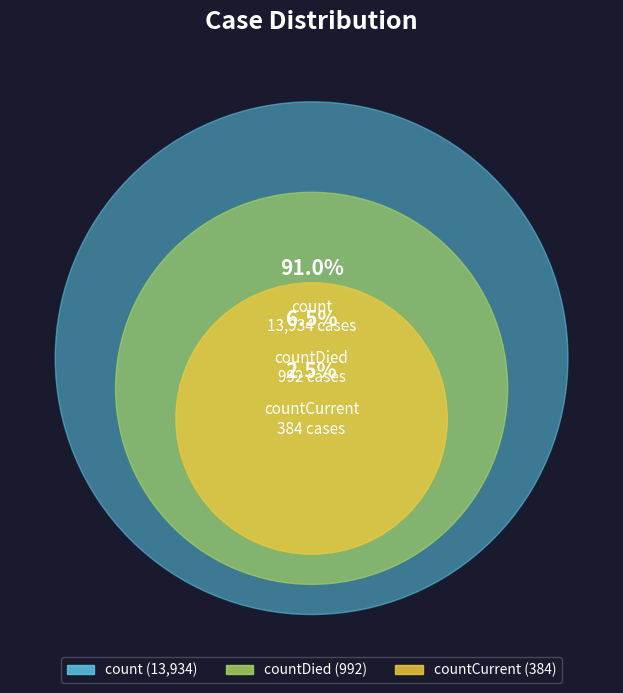

Is the sum of countCurrent and countDied greater than half?

No